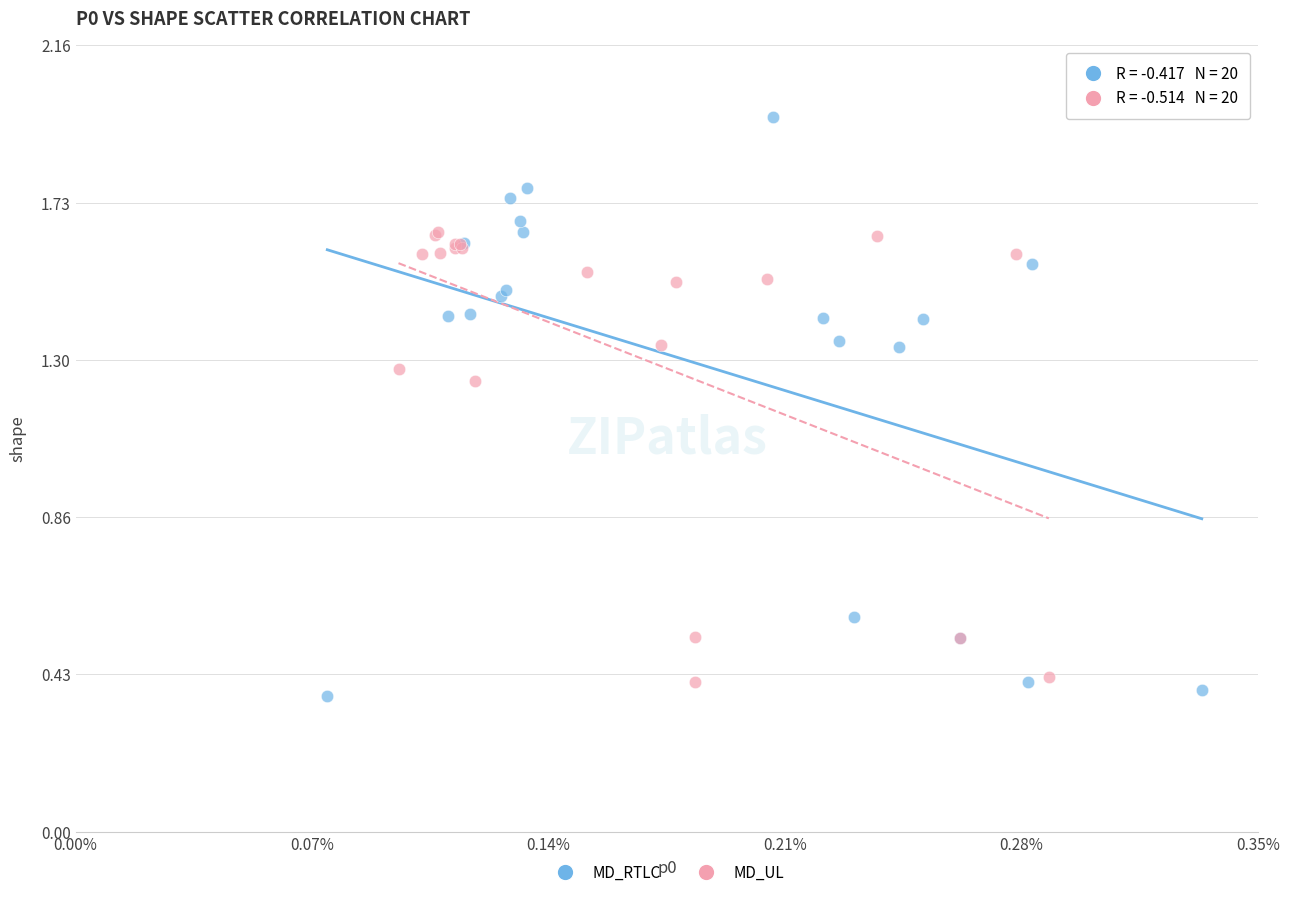

Which series has the largest Y range (max minus min)?

MD_RTLC